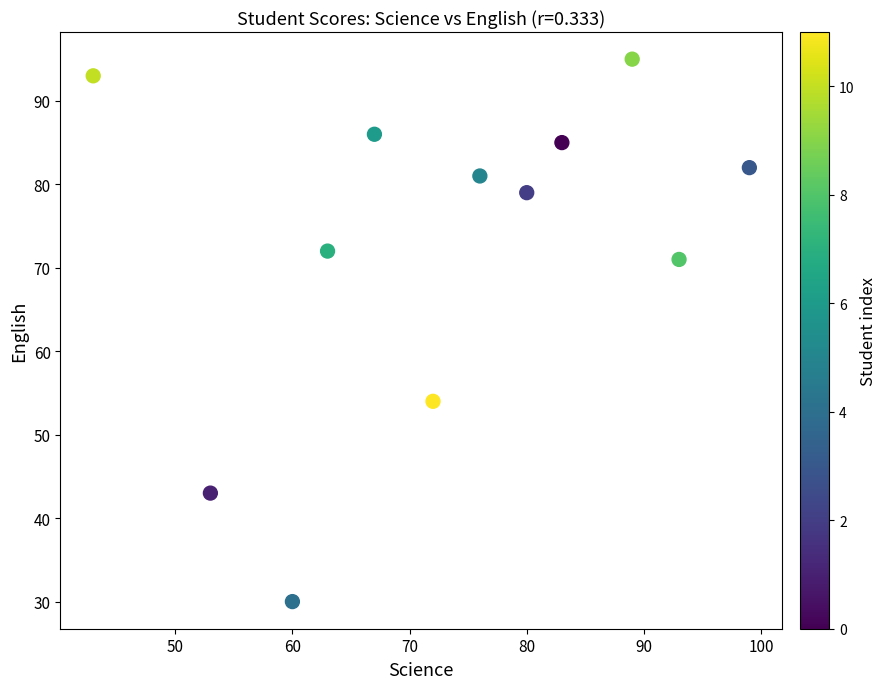

What Y value in the scatter plot is closest to 62?

54